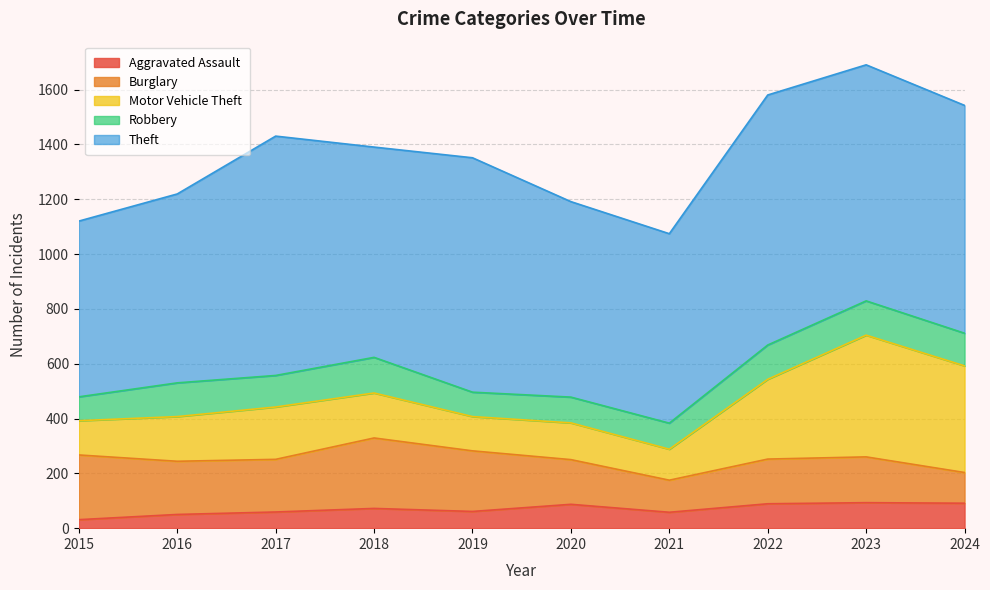

What are all the series names shown in the legend?

Aggravated Assault, Burglary, Motor Vehicle Theft, Robbery, Theft